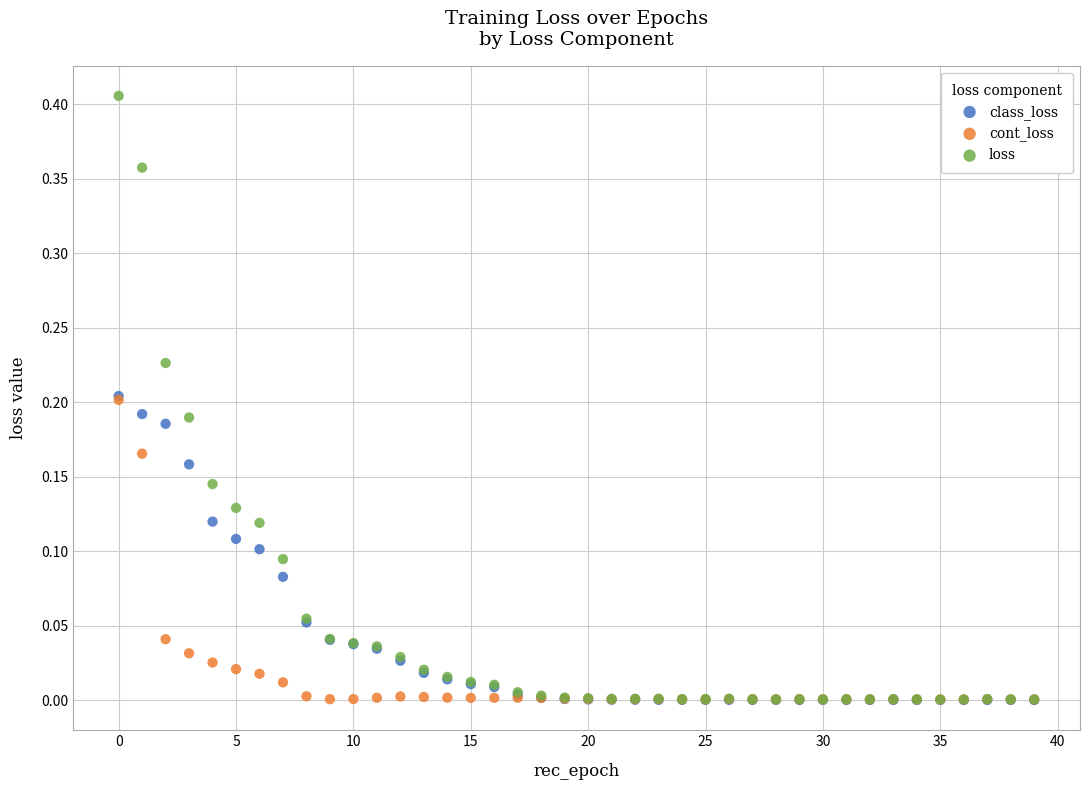

Which series reaches the maximum Y coordinate?

loss